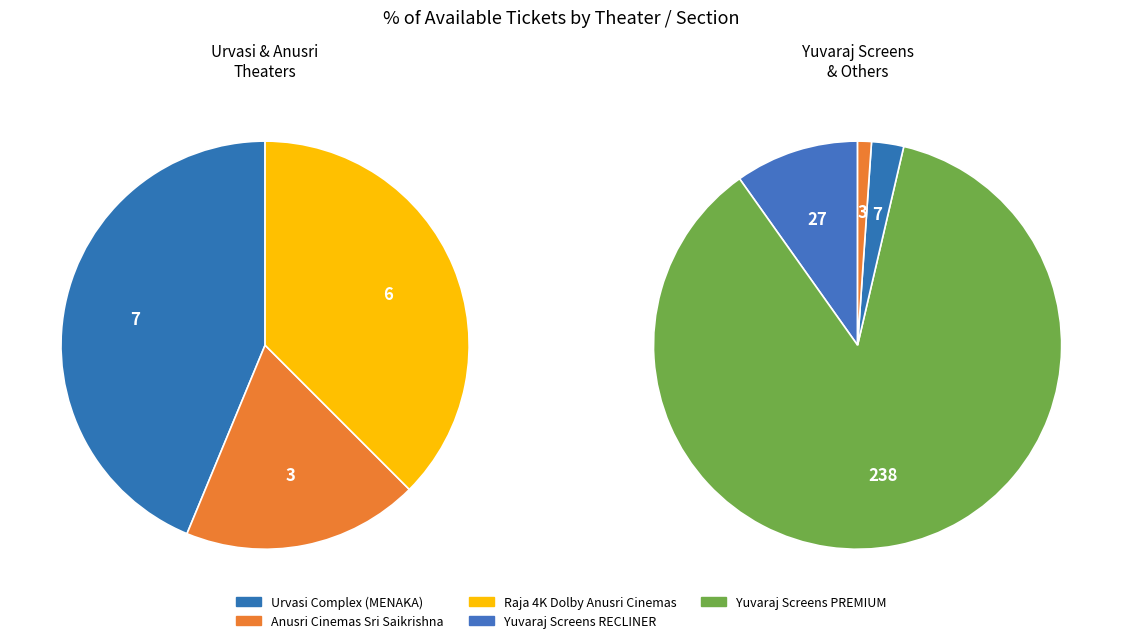

What is the change in value from Anusri Cinemas Sri Saikrishna to Raja 4K Dolby Anusri Cinemas?

+3